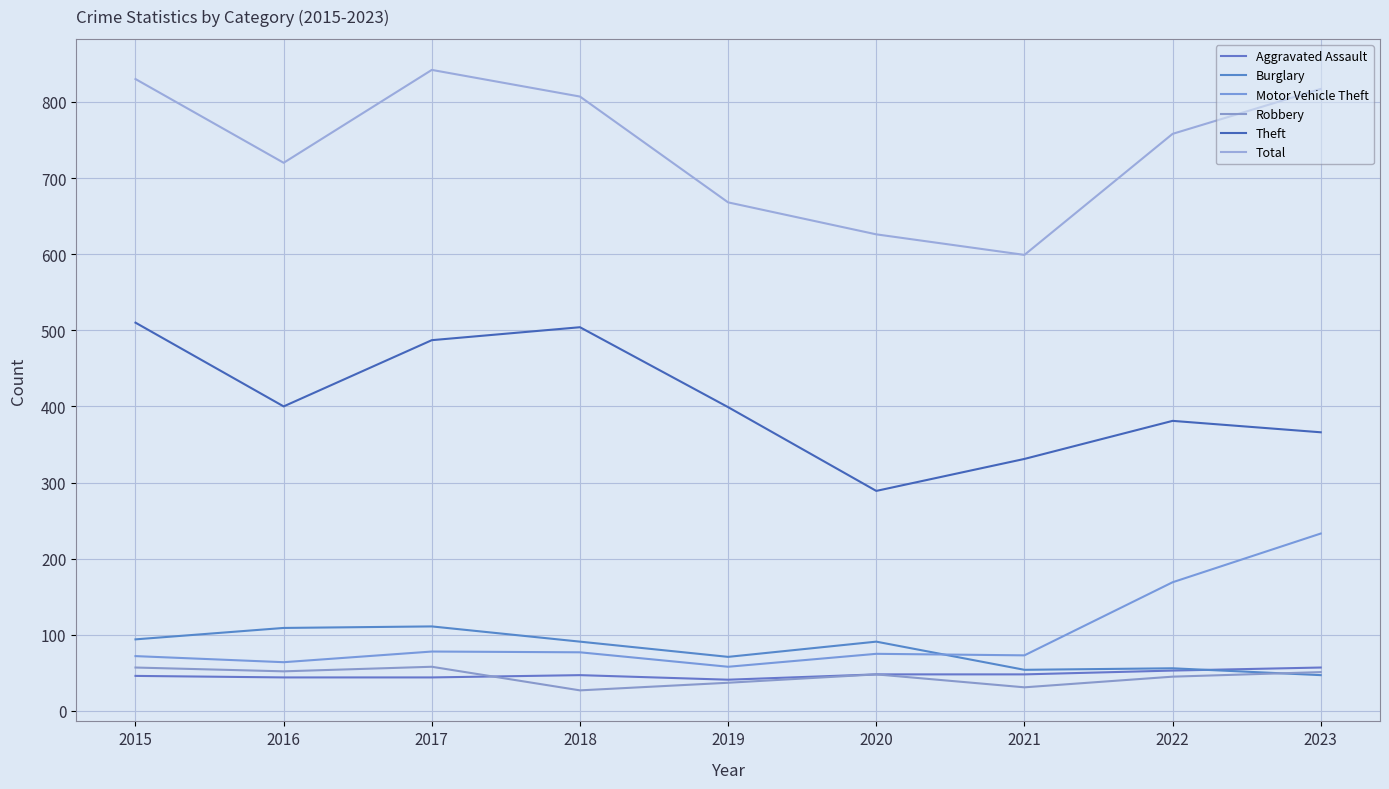

True or false: Theft and Robbery intersect in this chart.

False